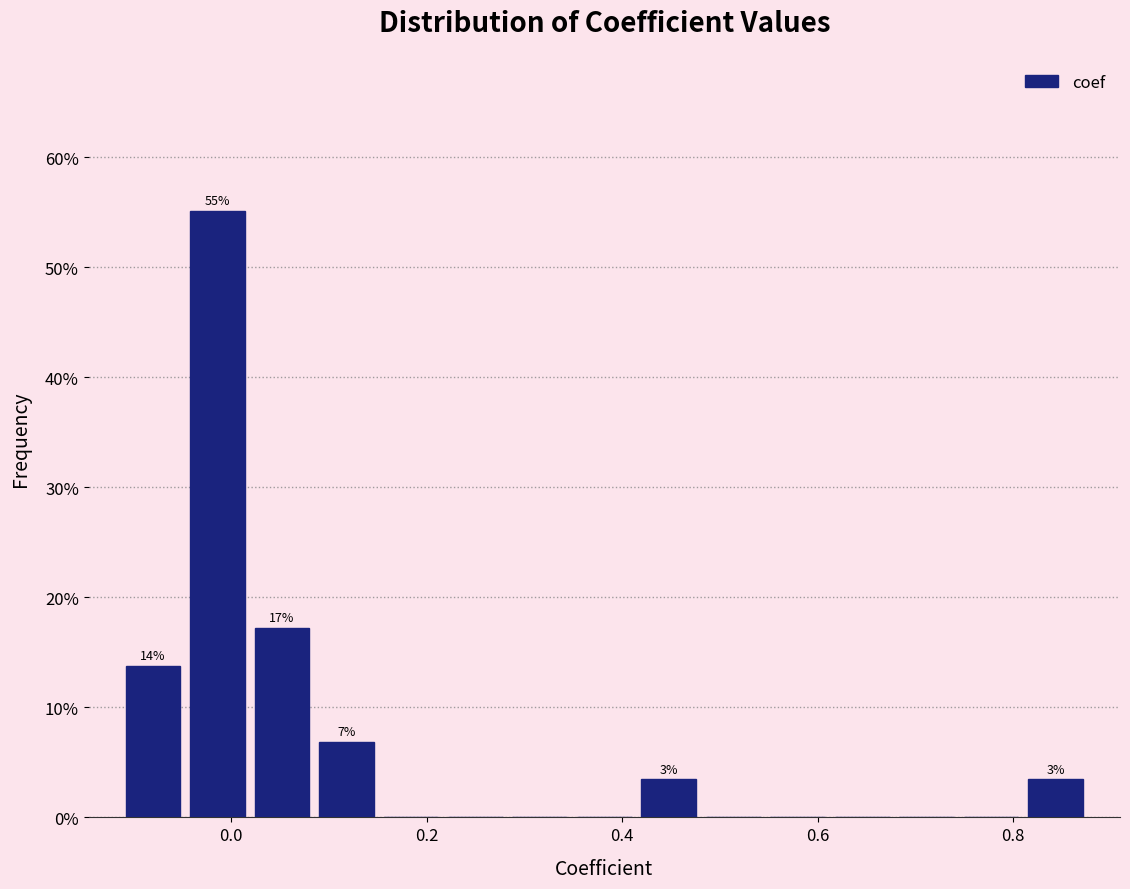

Read against the x-axis, roughly where is the centre of the tallest bar?

-0.02